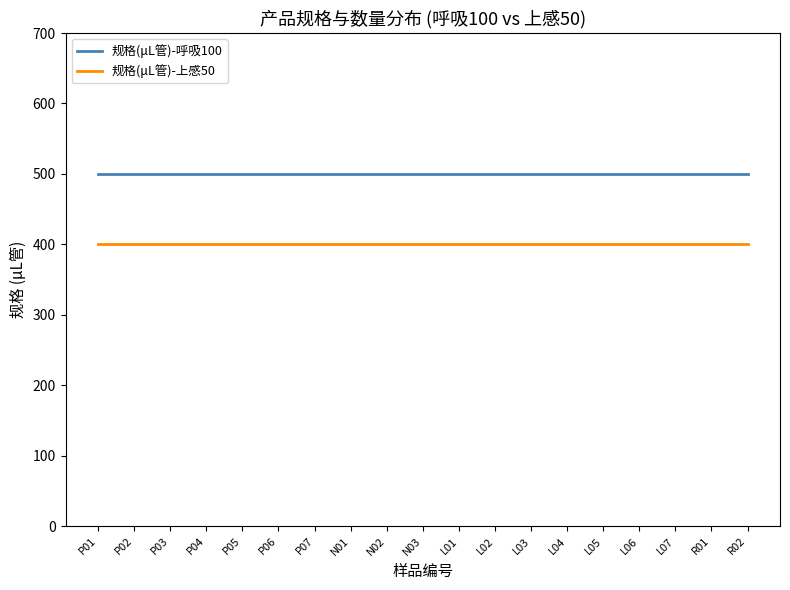

What position from the right is L06?

4